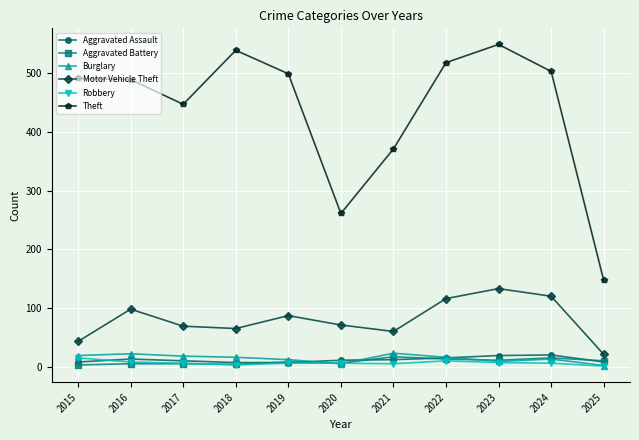

Does the chart display data point markers on the line(s)?

Yes